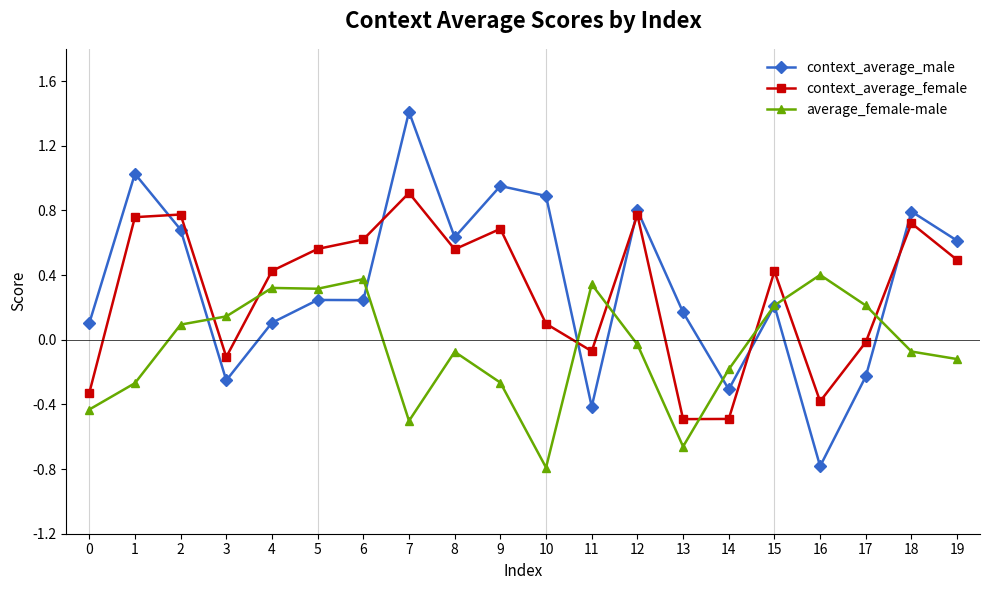

Which series ends up on top after the final intersection of context_average_male and average_female-male?

context_average_male